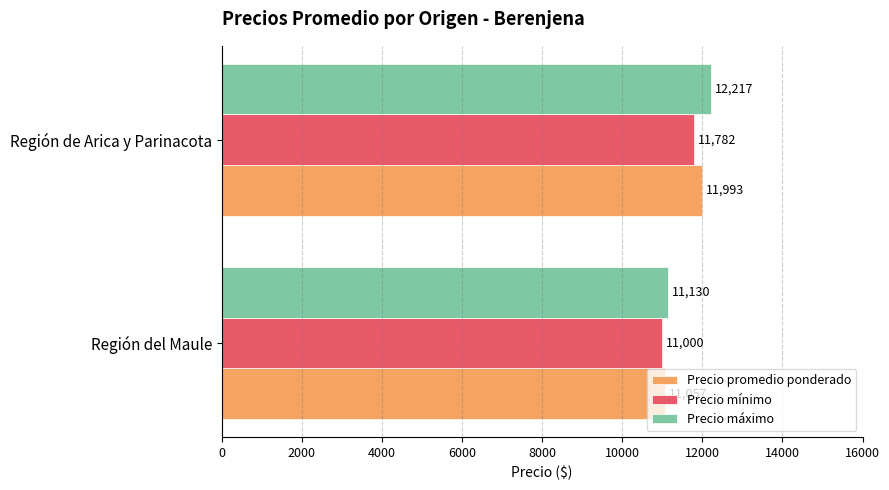

Is the value of Precio promedio ponderado at Región de Arica y Parinacota greater than the value of Precio máximo at Región de Arica y Parinacota?

No